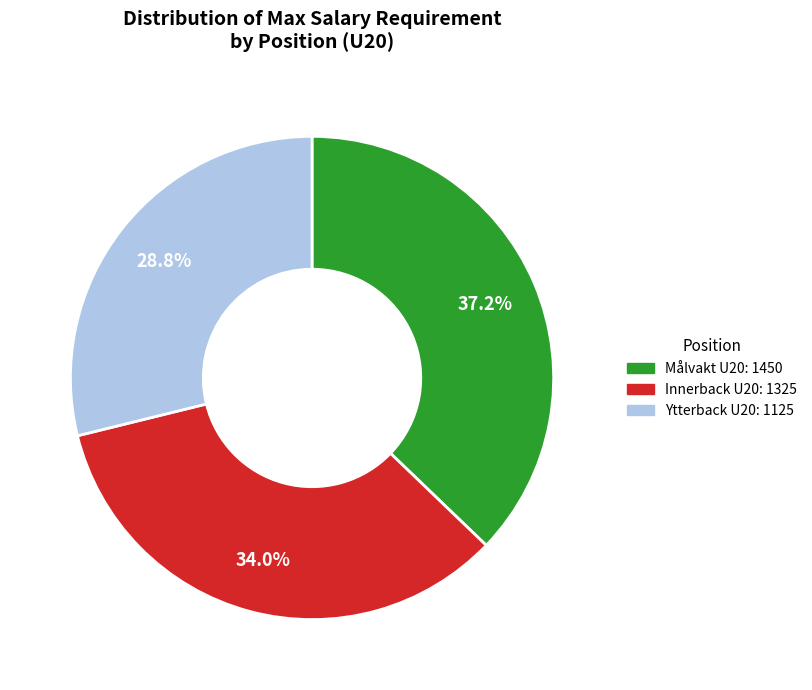

Is there any slice that represents more than half of the pie?

No